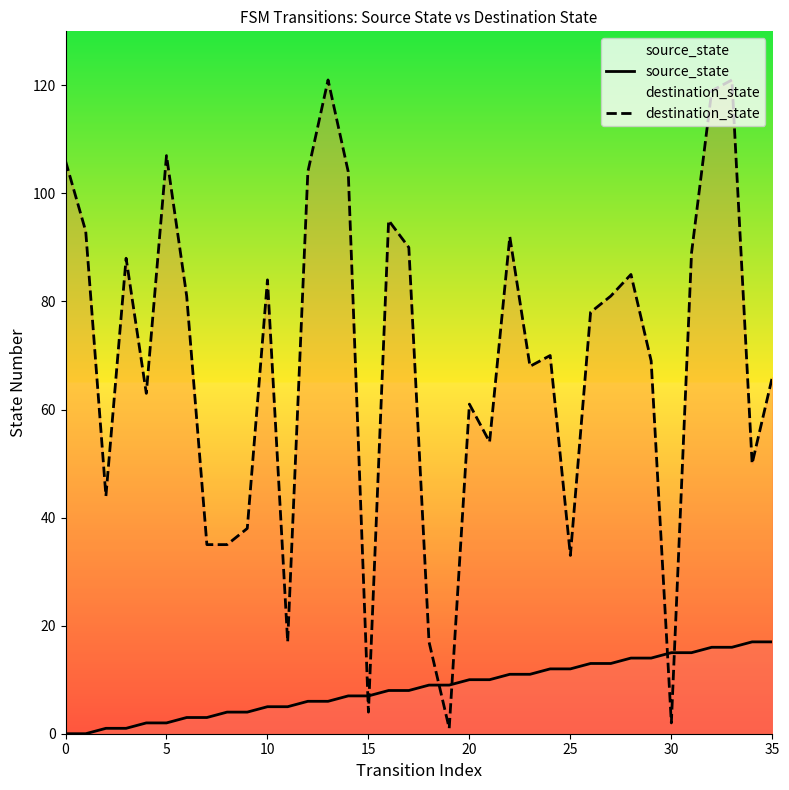

Which series has the largest total across all categories?

destination_state